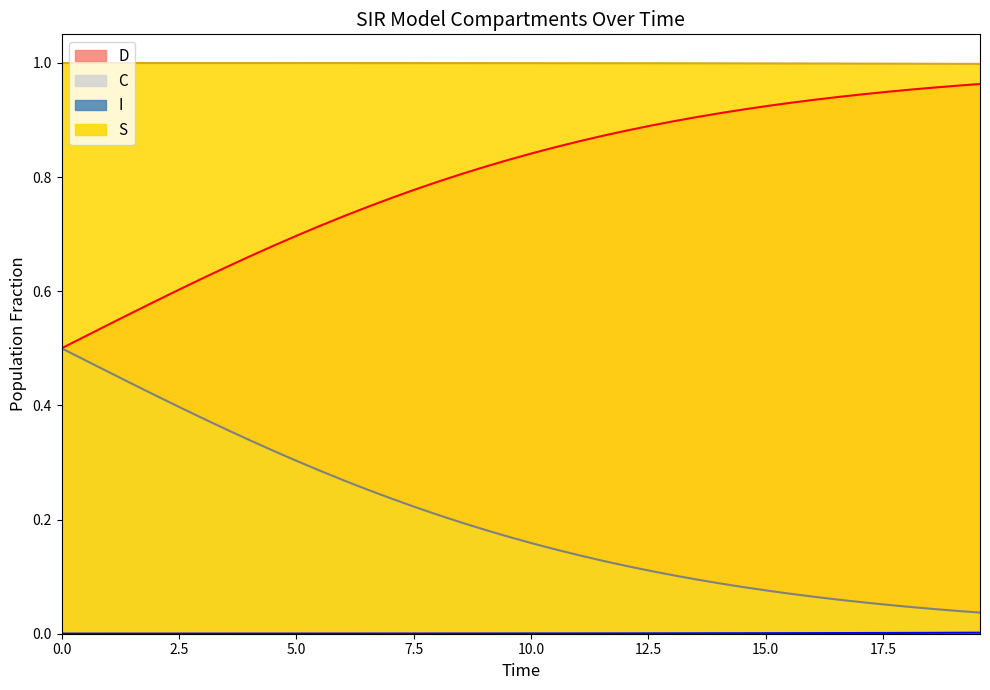

How many lines are shown in the chart?

4